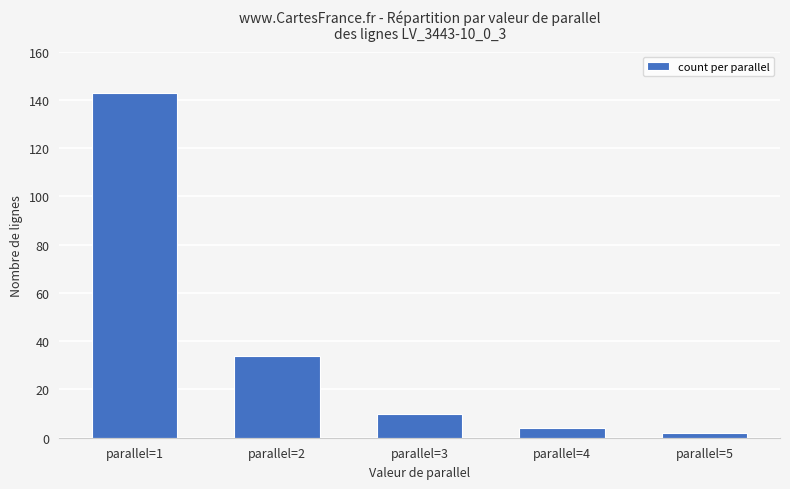

Count the number of data series in this chart.

1